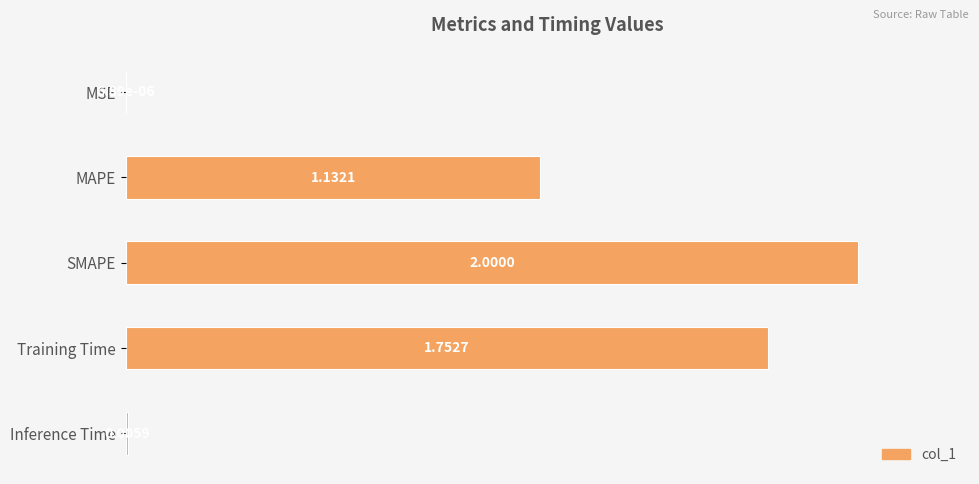

Are the bars horizontal?

Yes